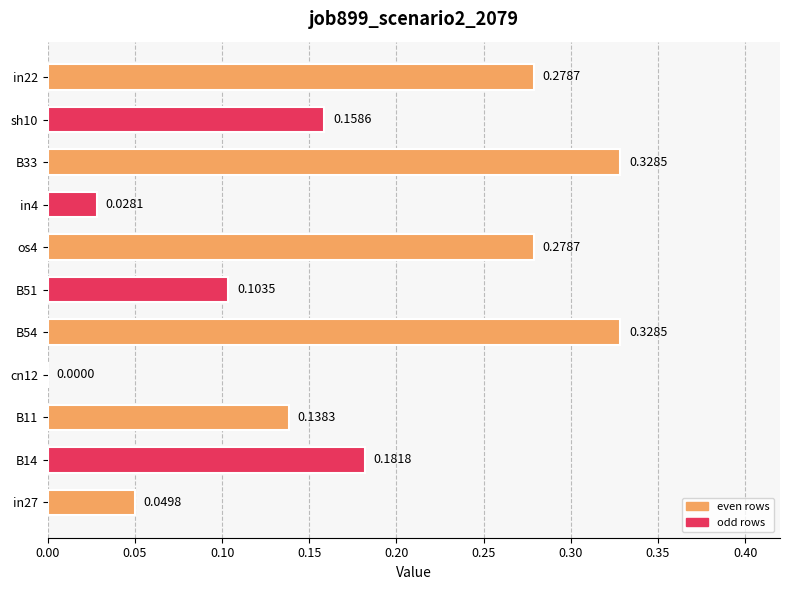

What is the change in value from in27 to sh10?

+0.1